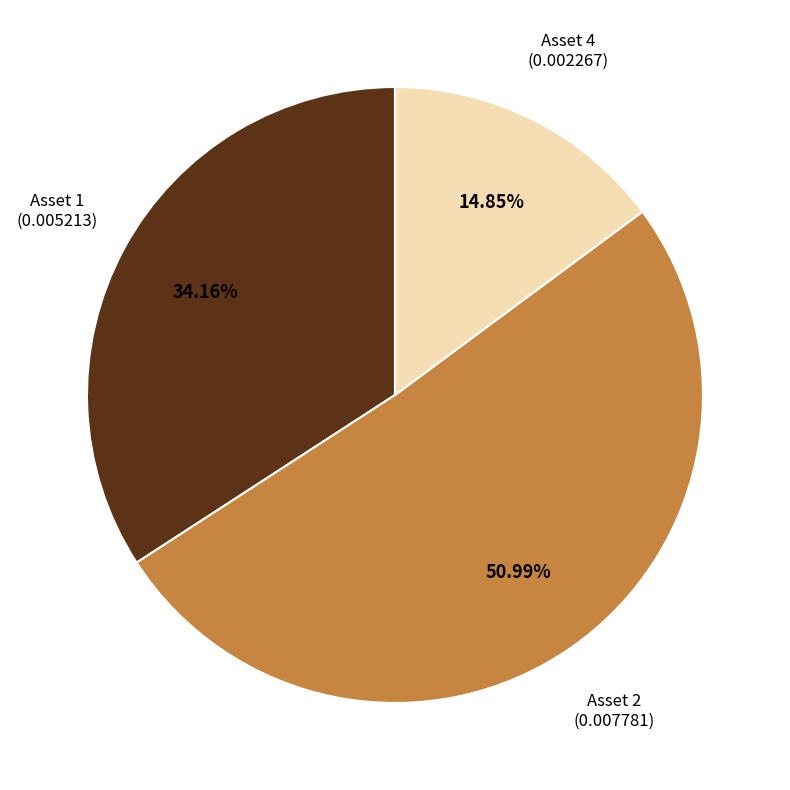

How much of the chart is everything except Asset 1?

65.8%